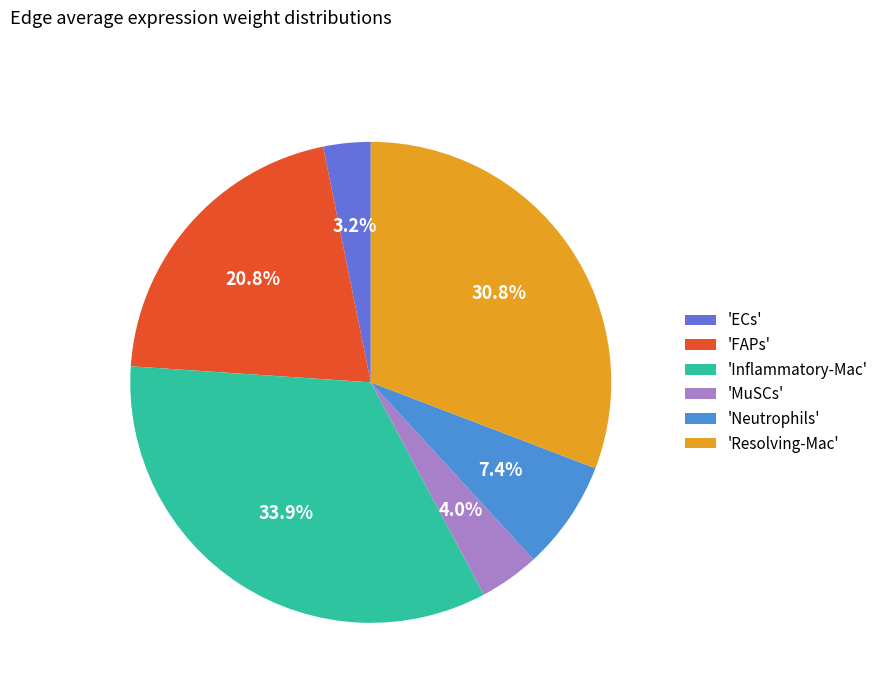

Does 'Neutrophils' account for over 50% of the chart?

No